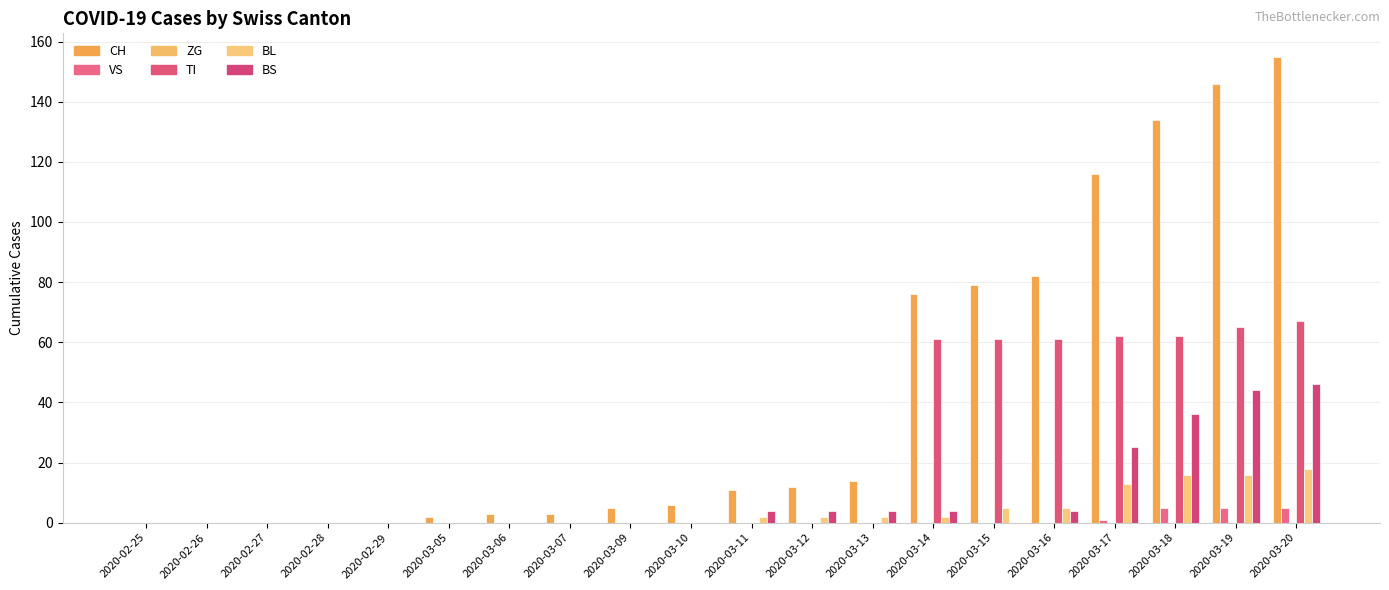

What is the average value of the VS series?

1